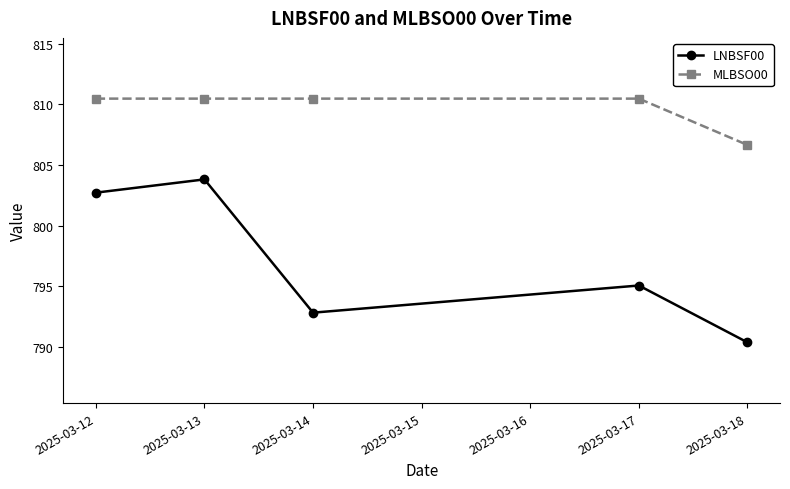

Is it true that LNBSF00 equals 802.7 at 2025-03-12?

True